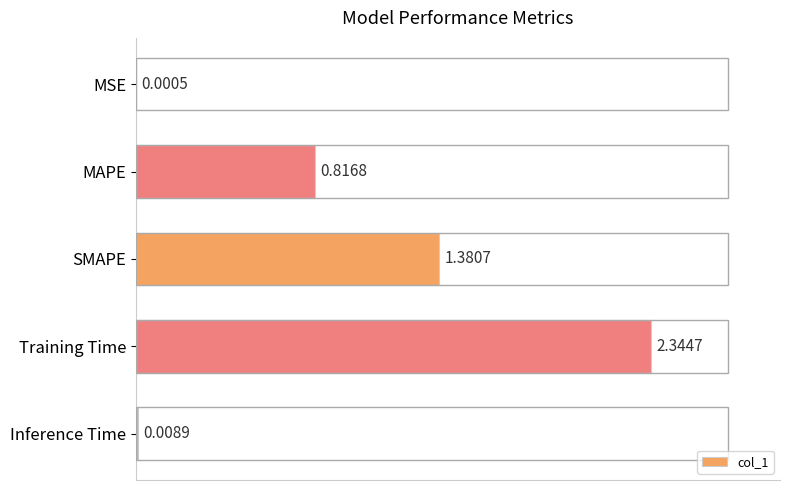

What is the change in value from SMAPE to Training Time?

+1.0